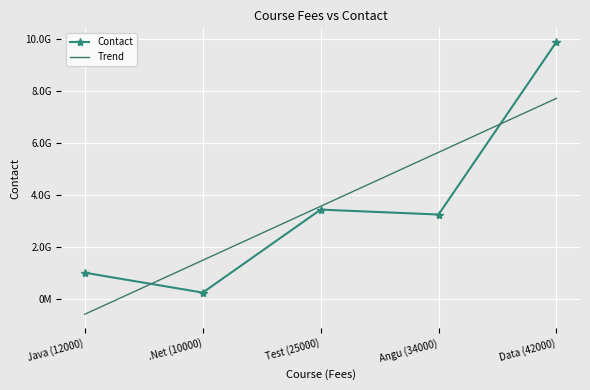

List the labels in order of Trend value, smallest first.

Java (12000), .Net (10000), Test (25000), Angu (34000), Data (42000)